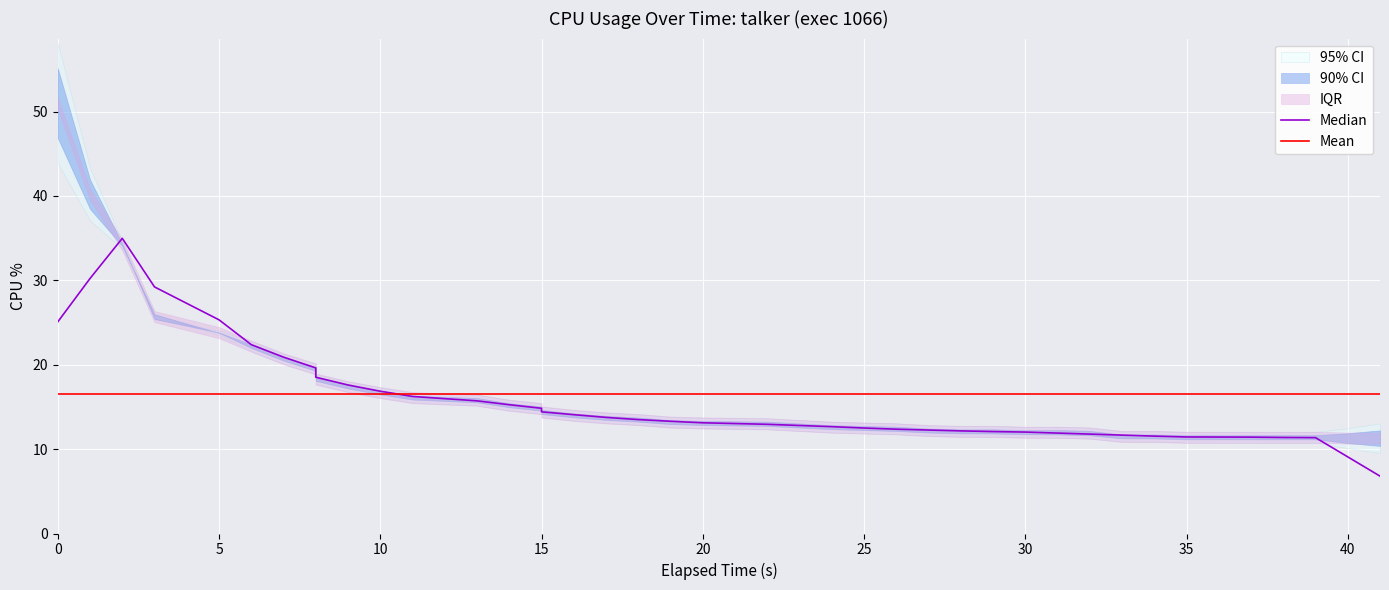

True or false: Mean has more than 0 points higher than both neighbors.

False